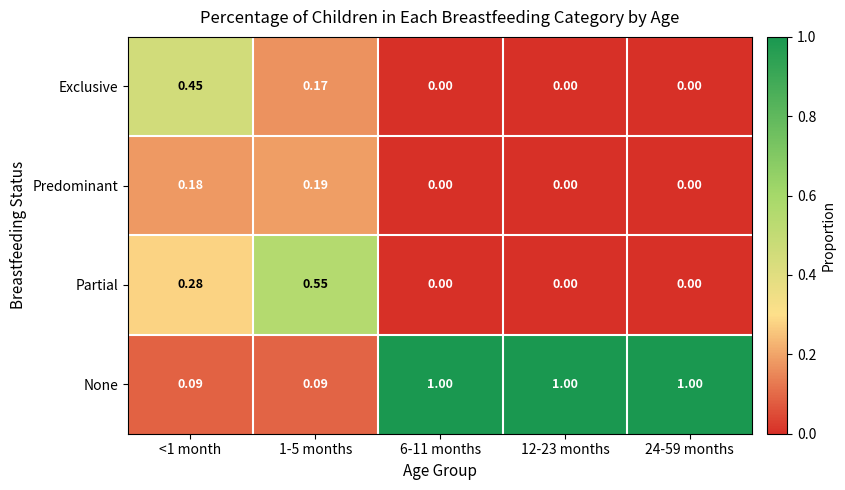

How many categories are shown in the chart?

5